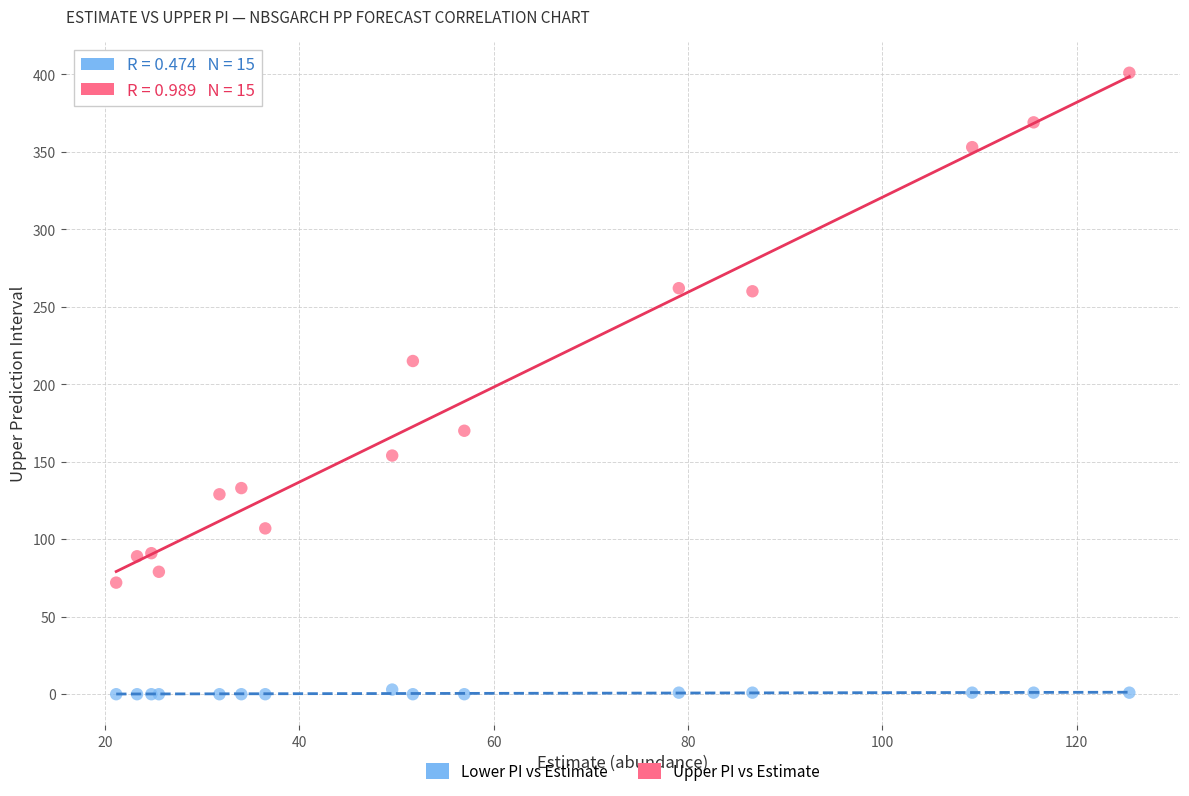

Which series reaches the maximum Y coordinate?

Upper PI vs Estimate